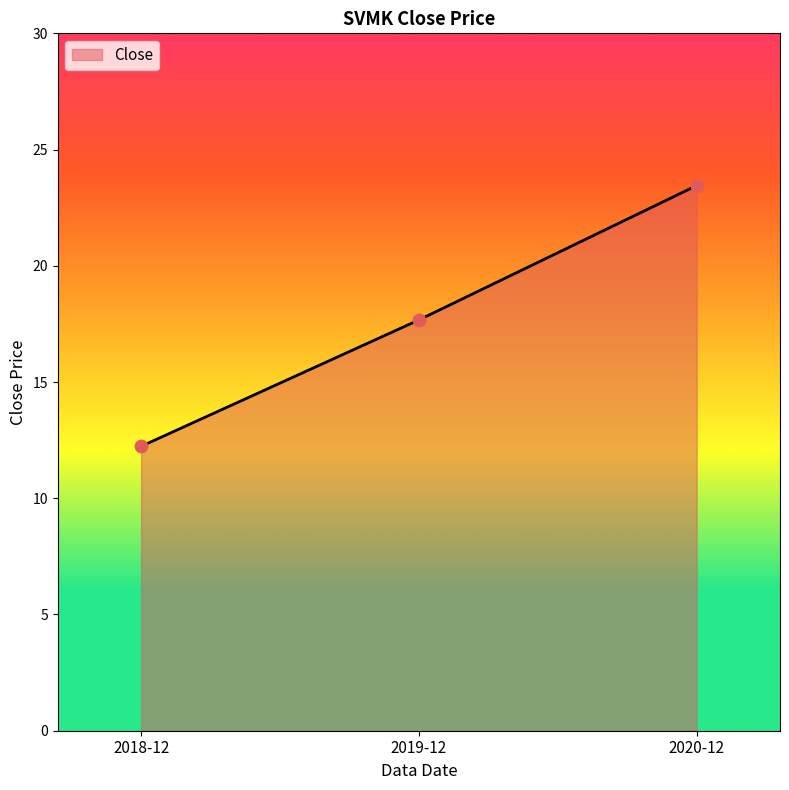

Approximately how many times larger is the value at 2020-12 compared to 2018-12?

1.9